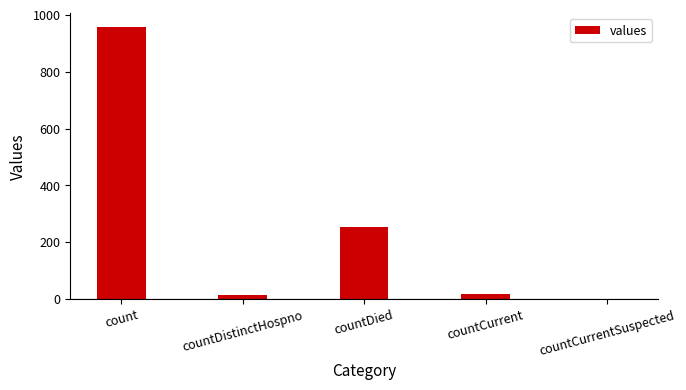

What is the difference between the values at countCurrentSuspected and countDied?

252